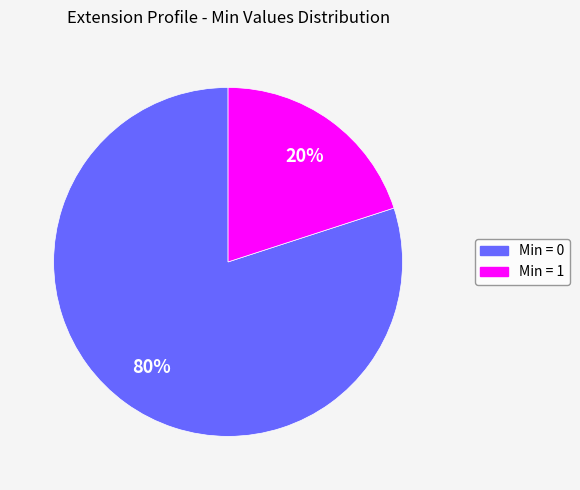

Is there any slice that represents more than half of the pie?

Yes